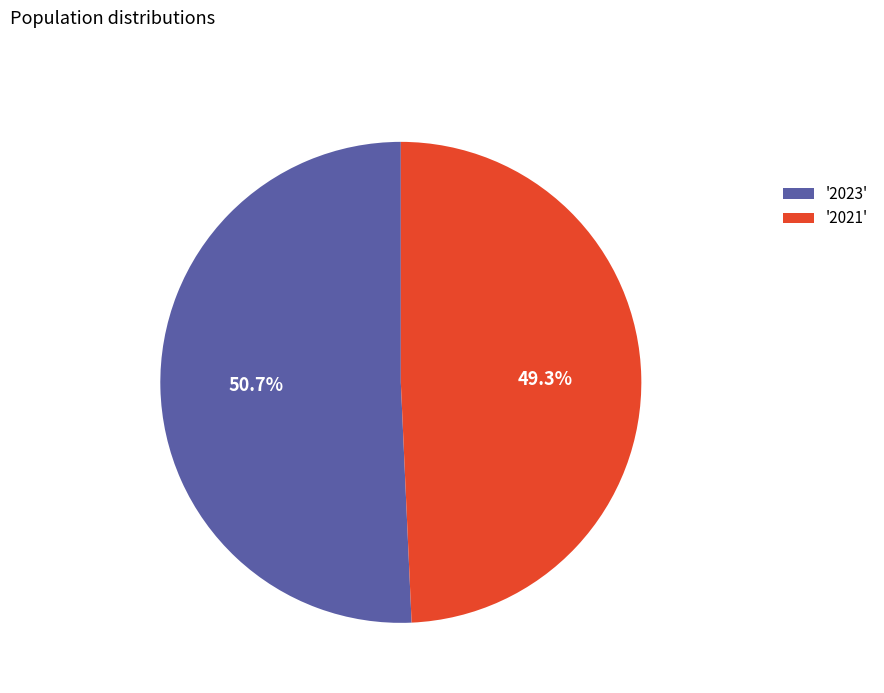

Which has a higher value, '2023' or '2021'?

'2023'